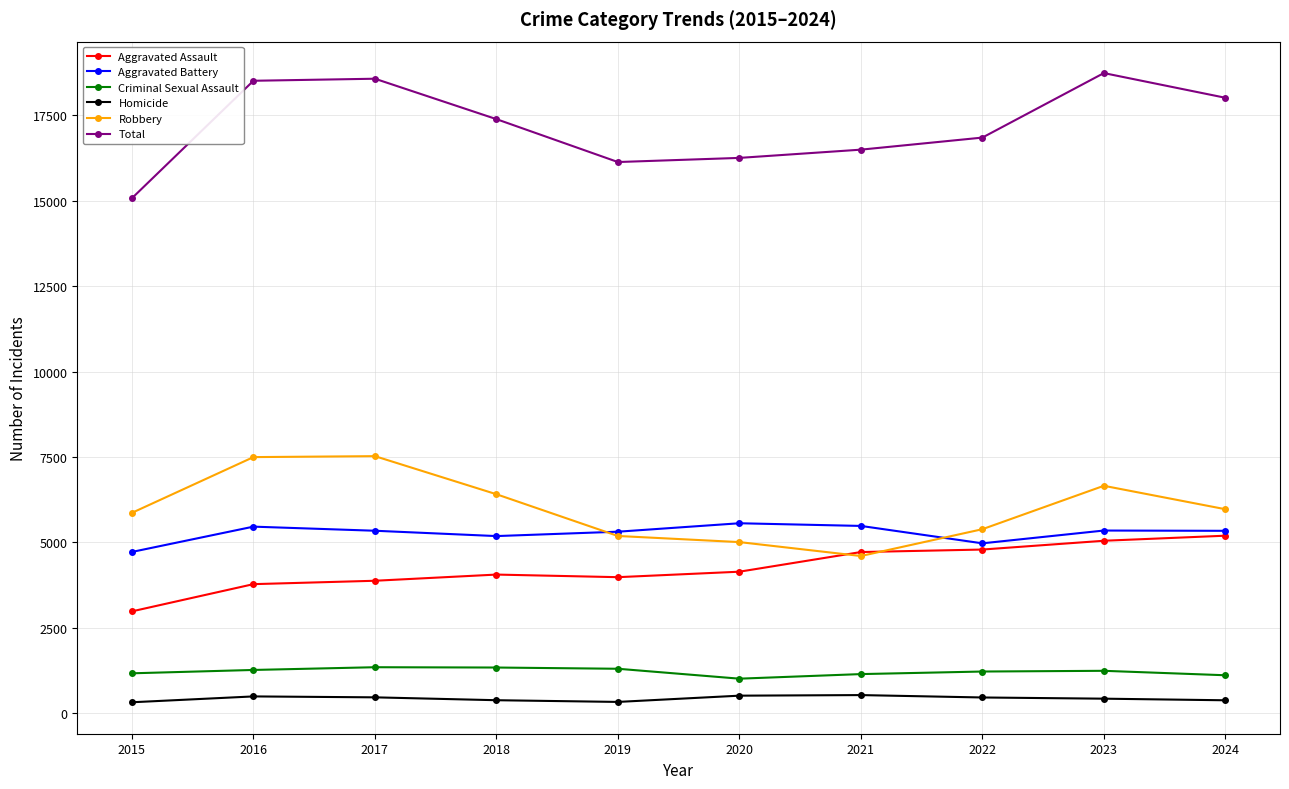

What is the value of the Total point at the 5th from the left?

16127